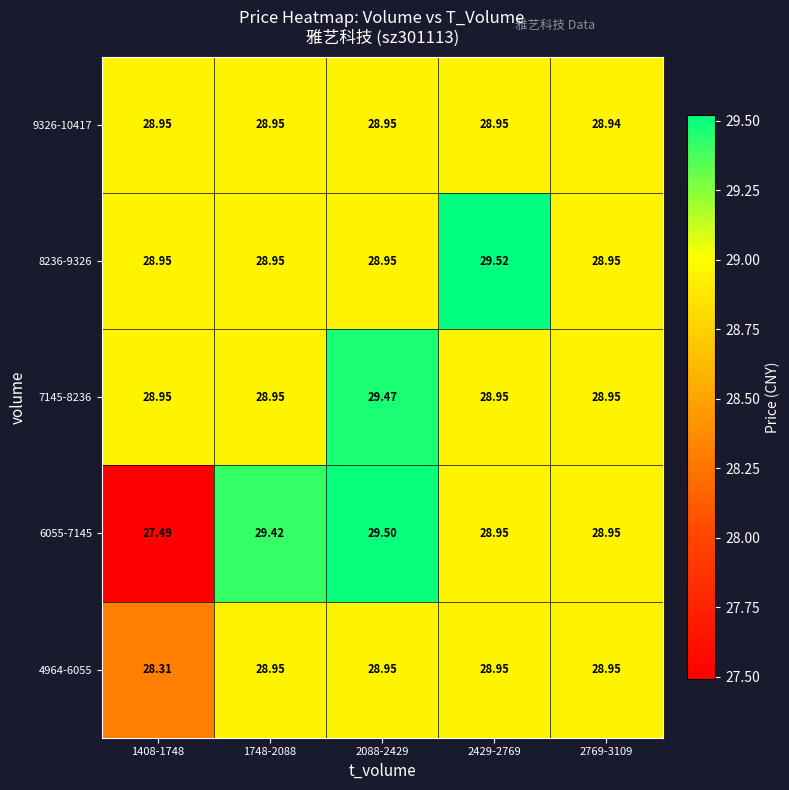

What is the total value across all series at 2088-2429?

145.8